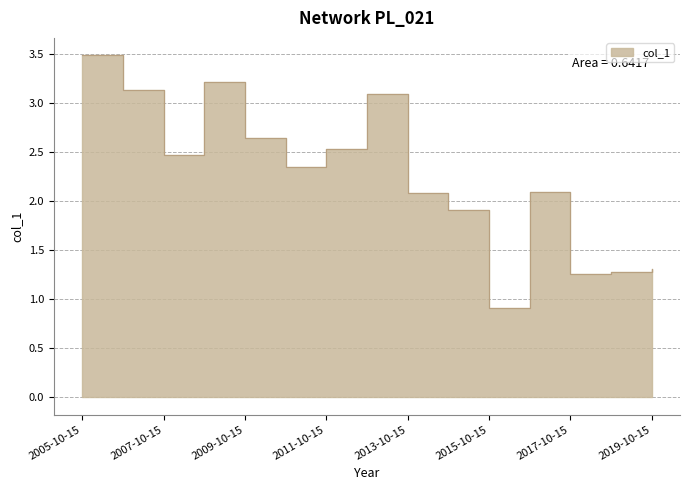

At which label is the value closest to 2?

2013-10-15